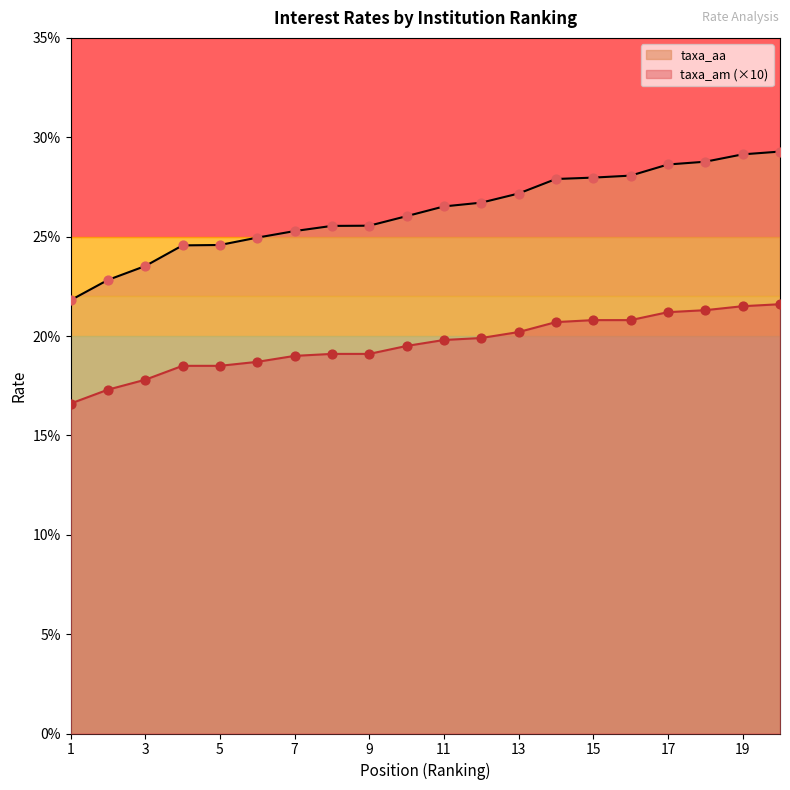

Is the value of taxa_aa at 5 greater than the value of taxa_am at 4?

Yes